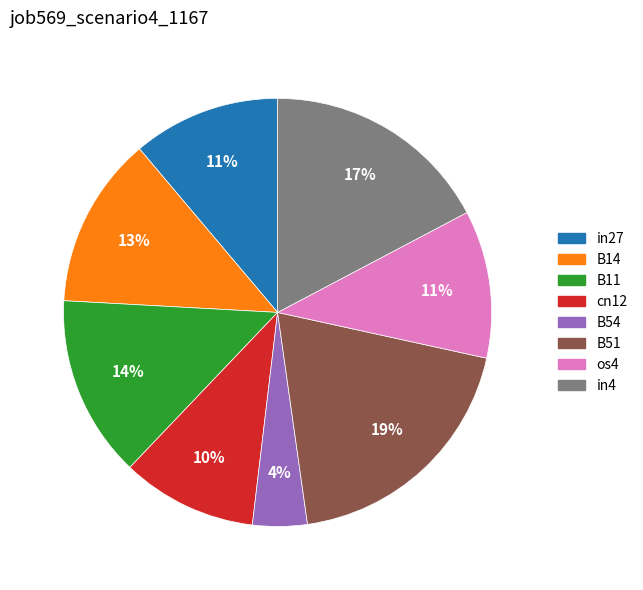

To the nearest percent, what is the difference between the B11 and os4 slice percentages?

3%